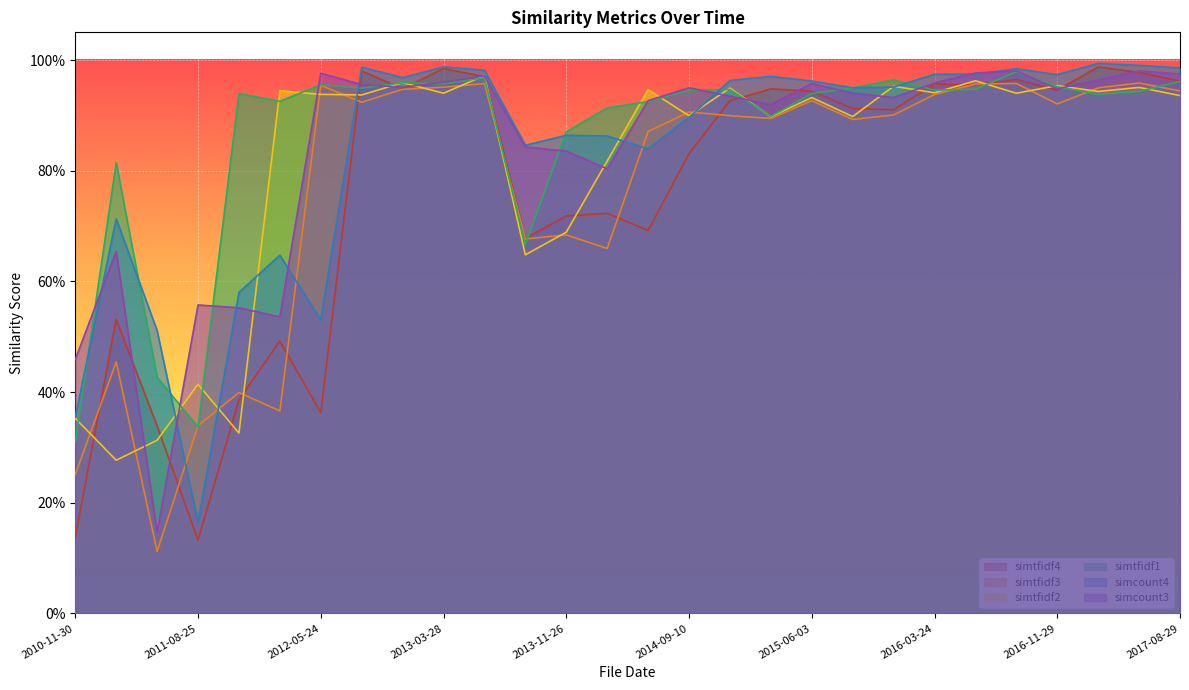

The simtfidf2 series shows 0.4 at 2010-11-30. True or false?

True